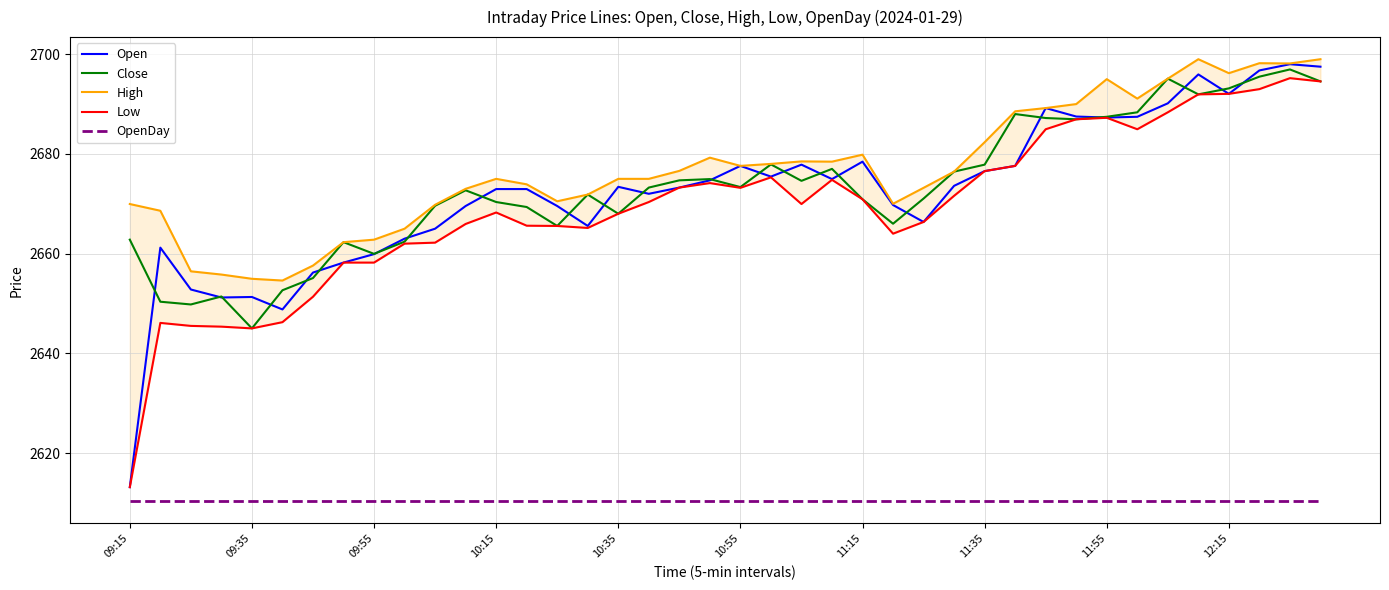

The value of OpenDay at 30 is 2610.3. True or false?

True